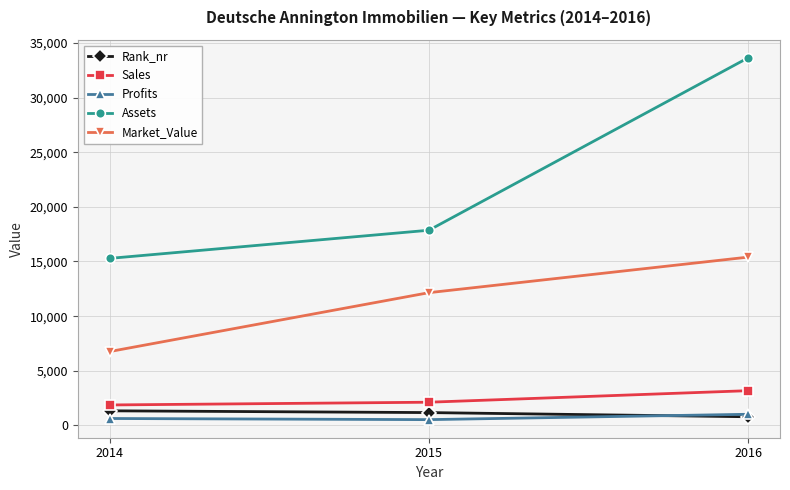

Between 2014 and 2016, which series saw the biggest shift?

Assets